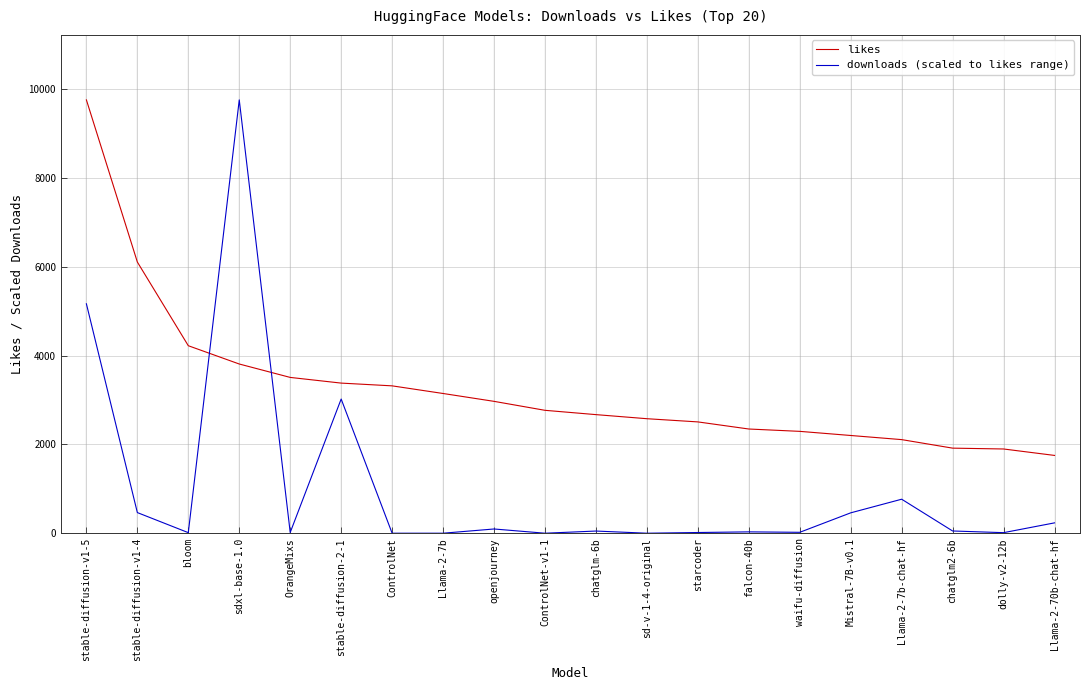

What position from the left is starcoder?

13